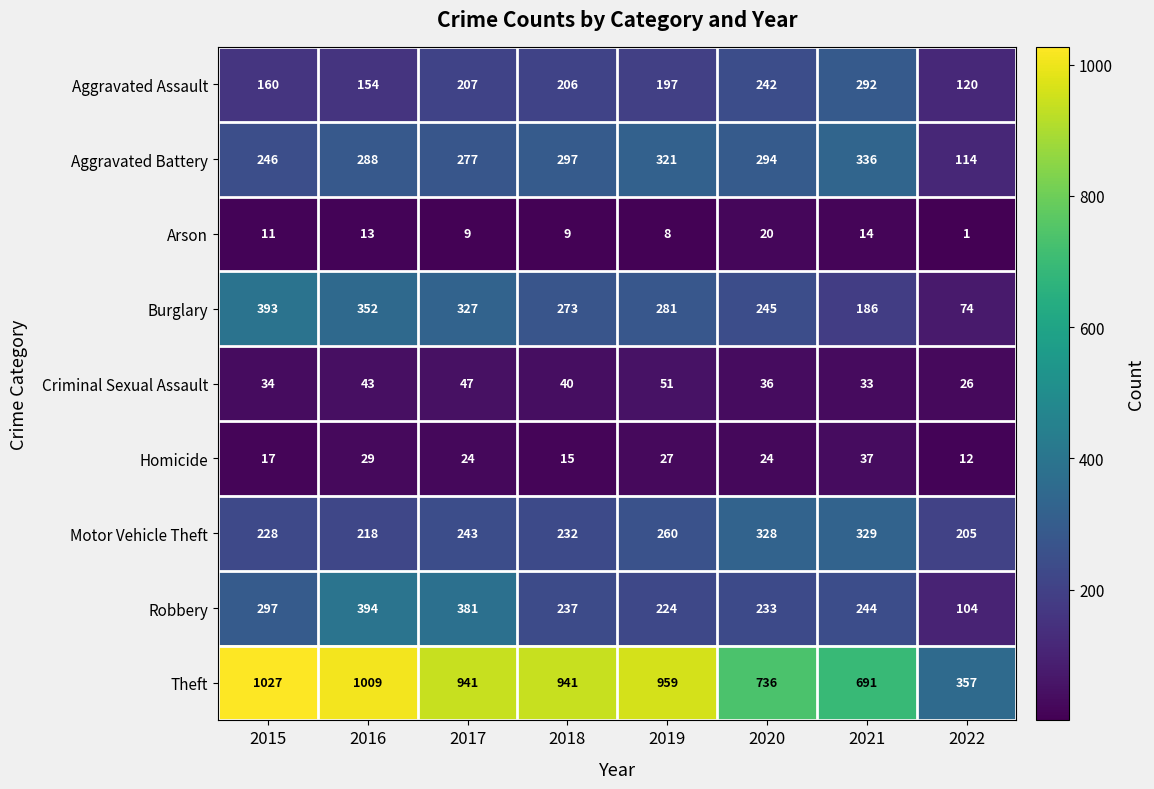

At which label does Aggravated Assault reach its minimum?

2022